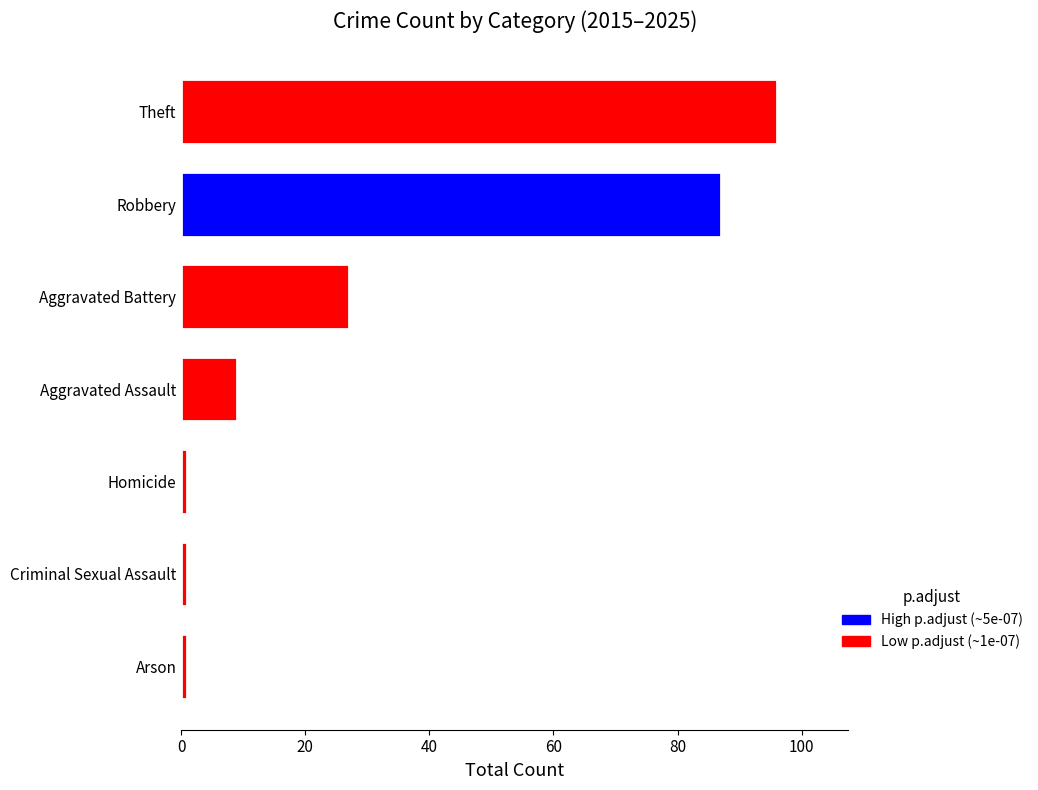

Reading top to bottom, extract all data points from this chart.

96	87	27	9	1	1	1